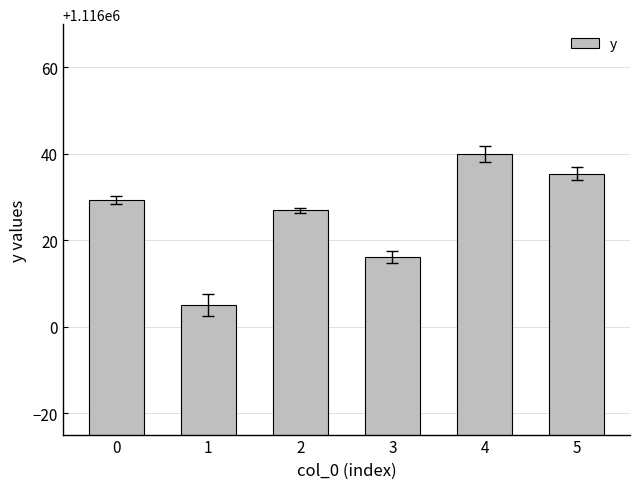

What is the value of the 3rd bar from the left?

1116026.9